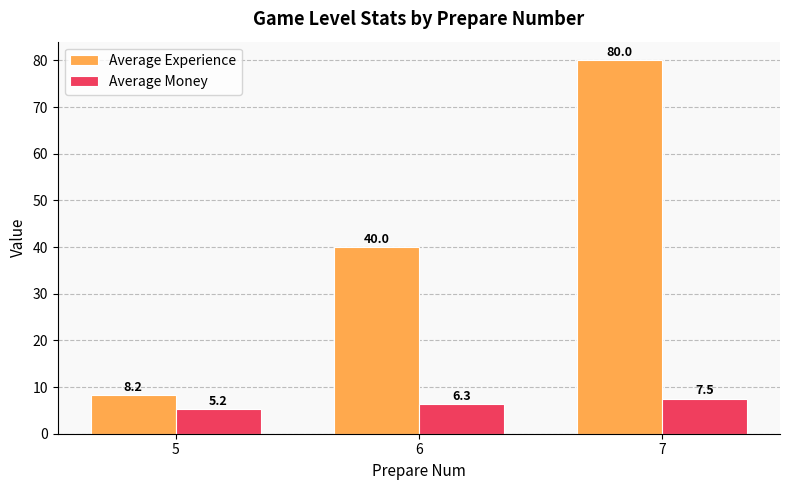

How many data points does each series have?

3